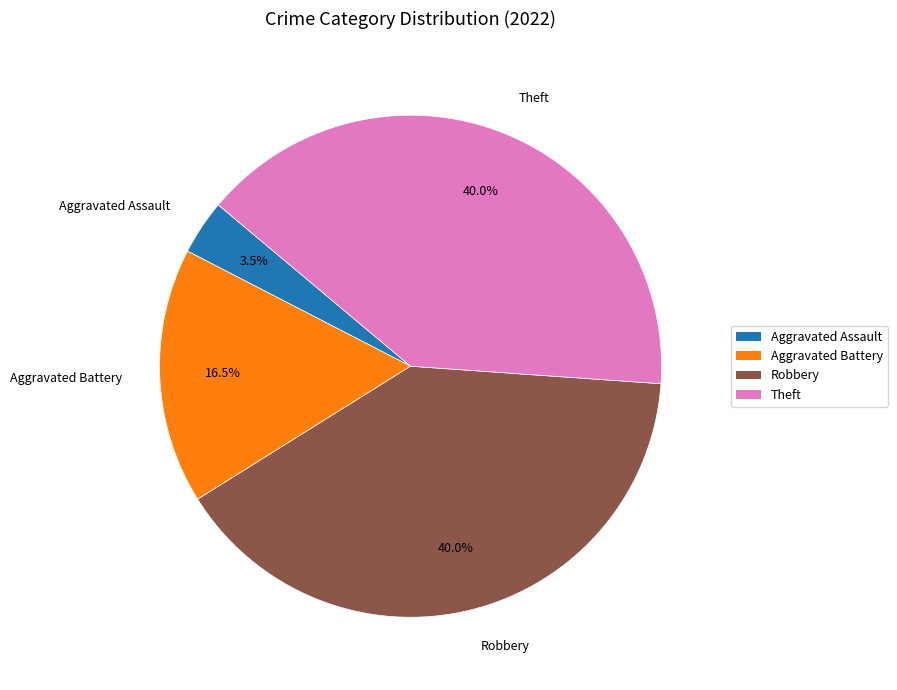

How many segments does this pie chart have?

4